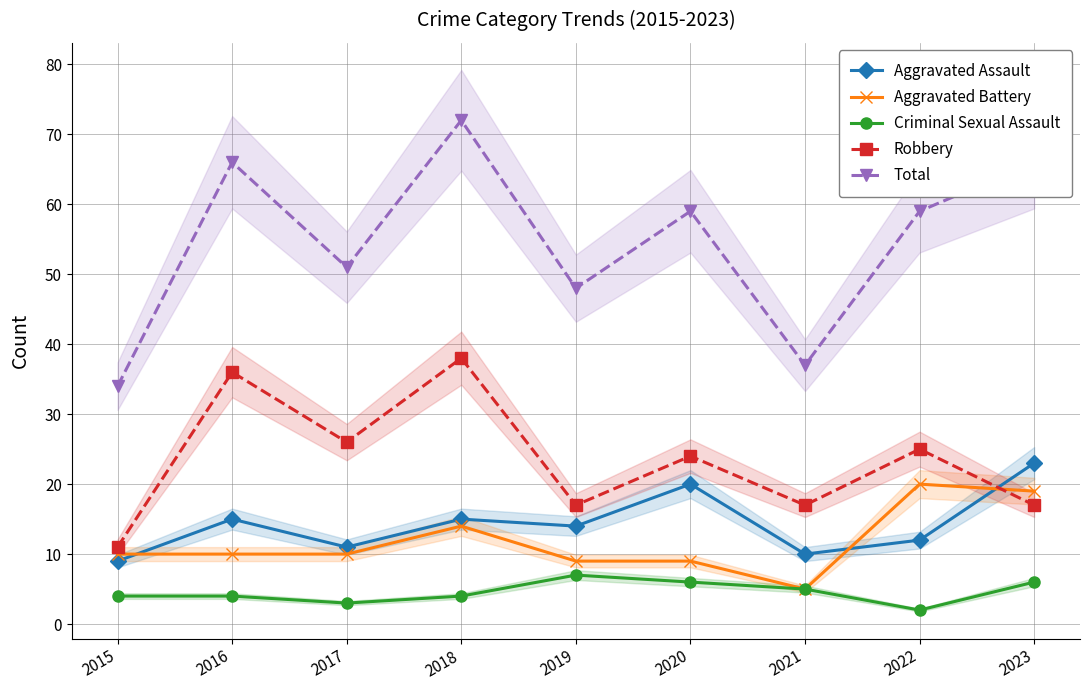

The value of Total at 2020 is 59. True or false?

True